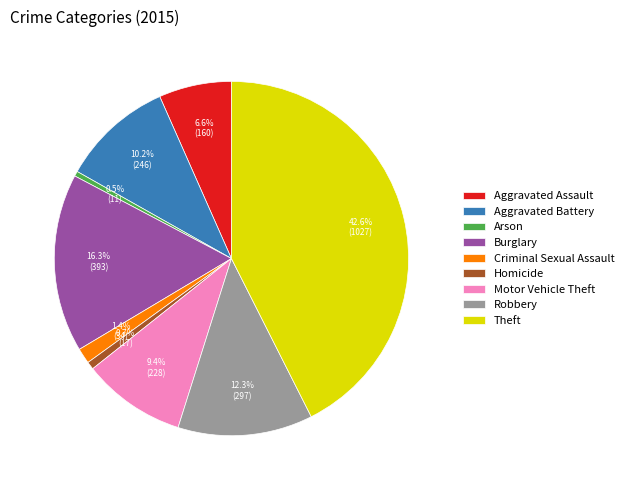

What portion of the pie excludes Burglary?

83.7%